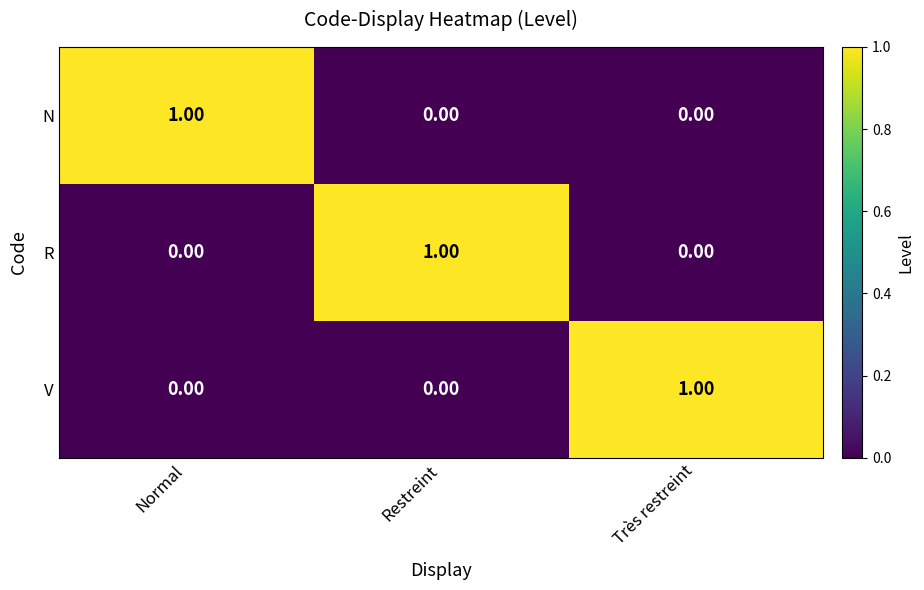

Is the value of V at Très restreint greater than the value of N at Restreint?

Yes